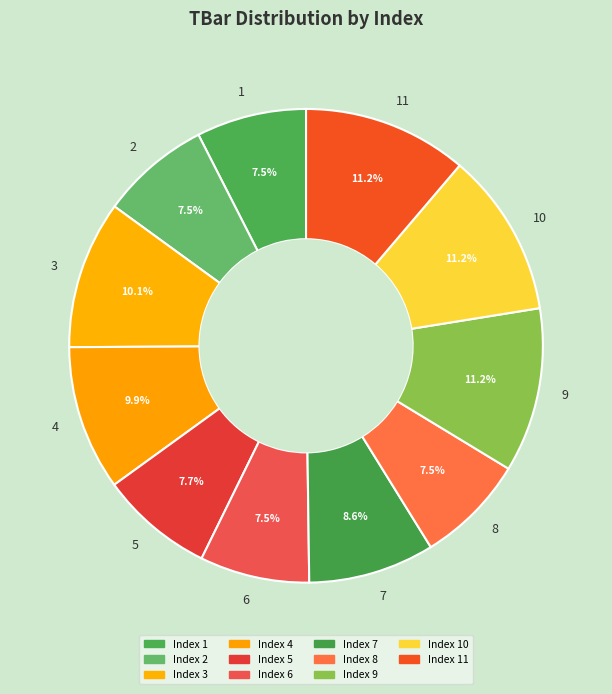

Does 3 represent more than half of the total?

No